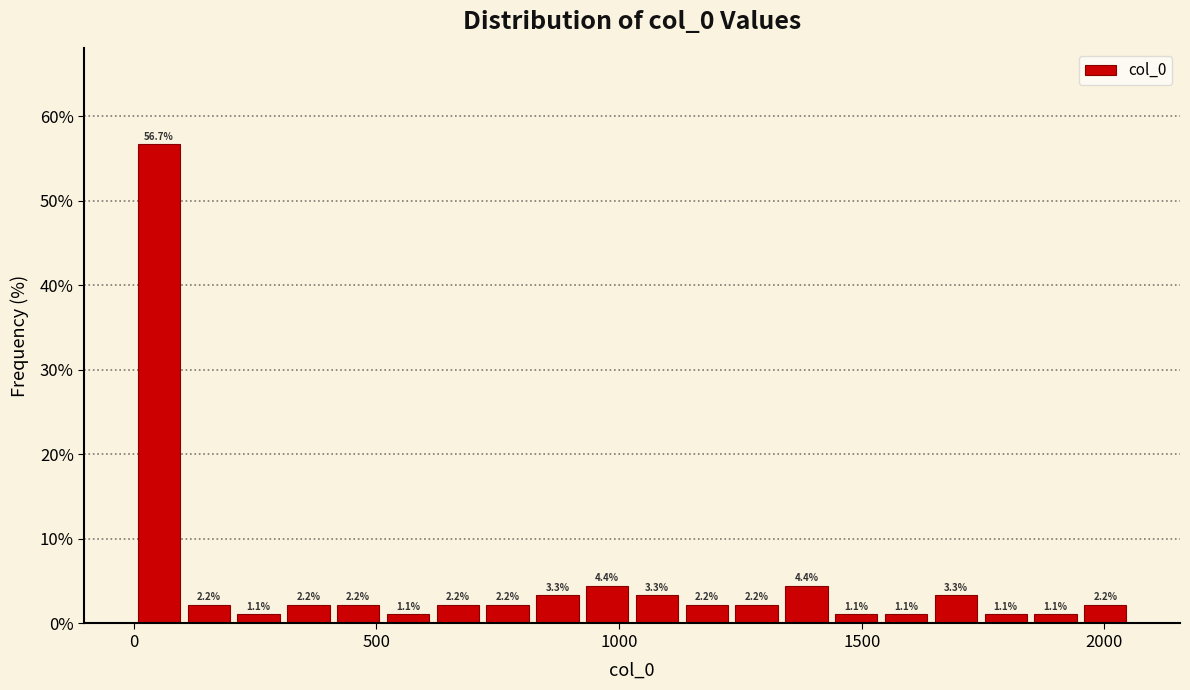

Read against the x-axis, roughly where is the centre of the tallest bar?

50